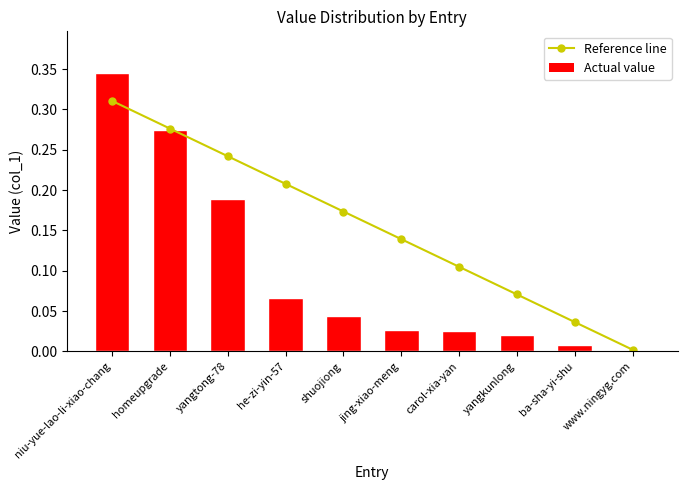

Reading right to left, what are all the values shown in this chart?

Reference line: www.ningyg.com=0.0	ba-sha-yi-shu=0.0	yangkunlong=0.1	carol-xia-yan=0.1	jing-xiao-meng=0.1	shuojiong=0.2	he-zi-yin-57=0.2	yangtong-78=0.2	homeupgrade=0.3	niu-yue-lao-li-xiao-chang=0.3
Actual value: www.ningyg.com=0.0	ba-sha-yi-shu=0.0	yangkunlong=0.0	carol-xia-yan=0.0	jing-xiao-meng=0.0	shuojiong=0.0	he-zi-yin-57=0.1	yangtong-78=0.2	homeupgrade=0.3	niu-yue-lao-li-xiao-chang=0.3